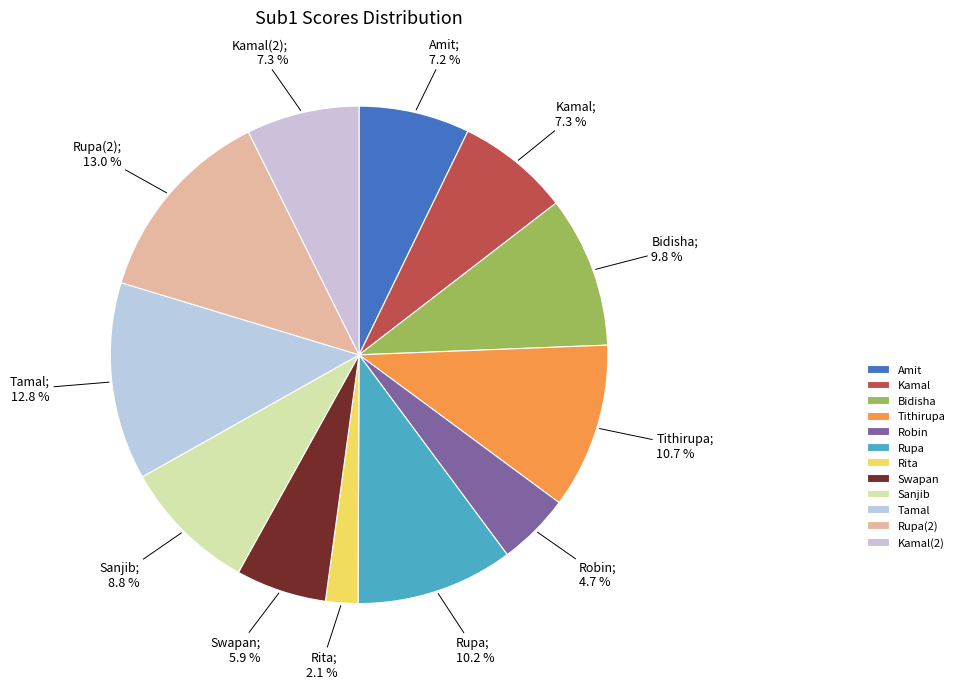

The Kamal(2) slice represents 1% of the pie. True or false?

False